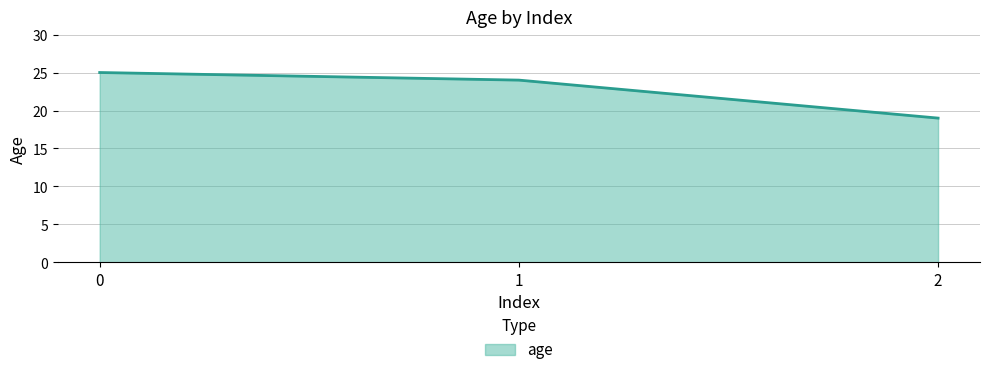

What is the difference between the maximum and minimum values?

6